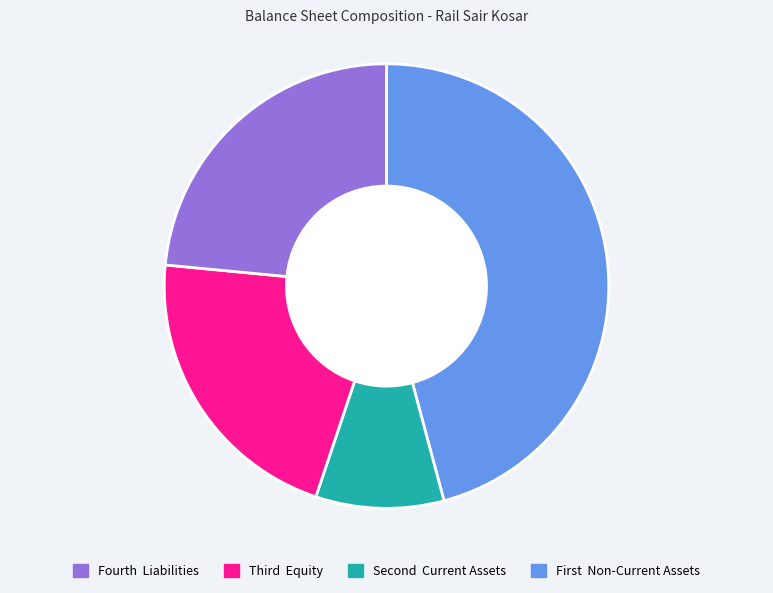

Does any single category account for the majority?

No